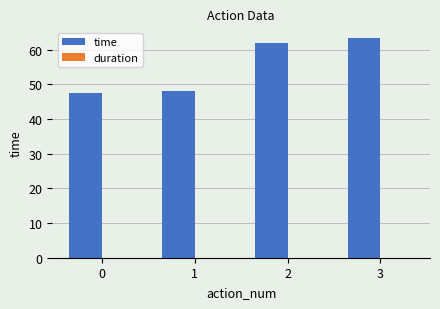

What is the average value?

55.2